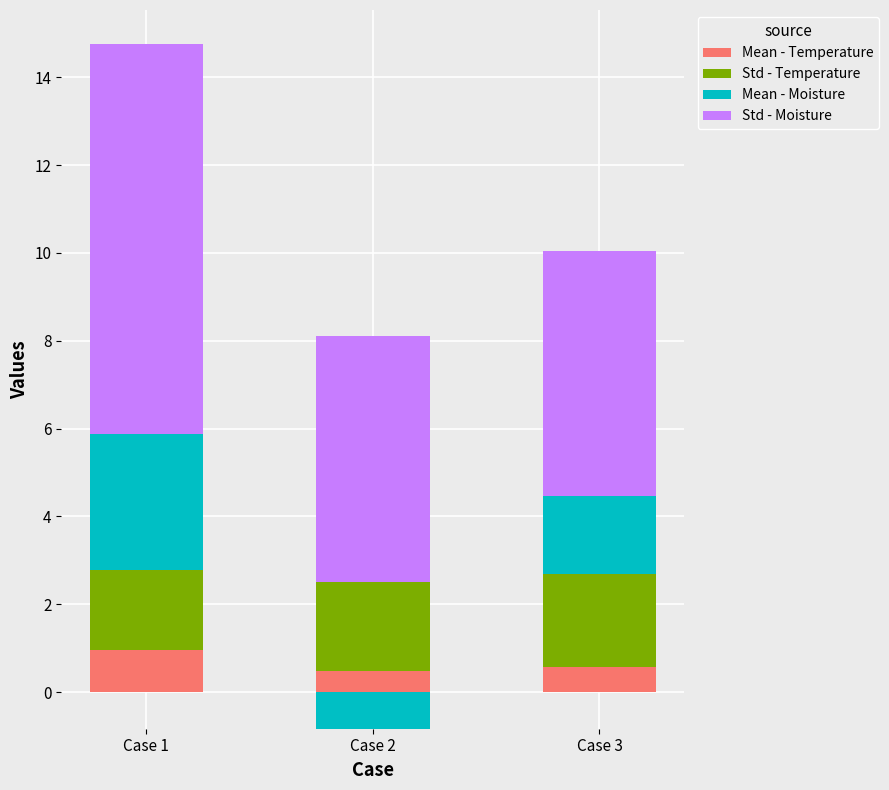

At which category is the sum across all series the highest?

Case 1